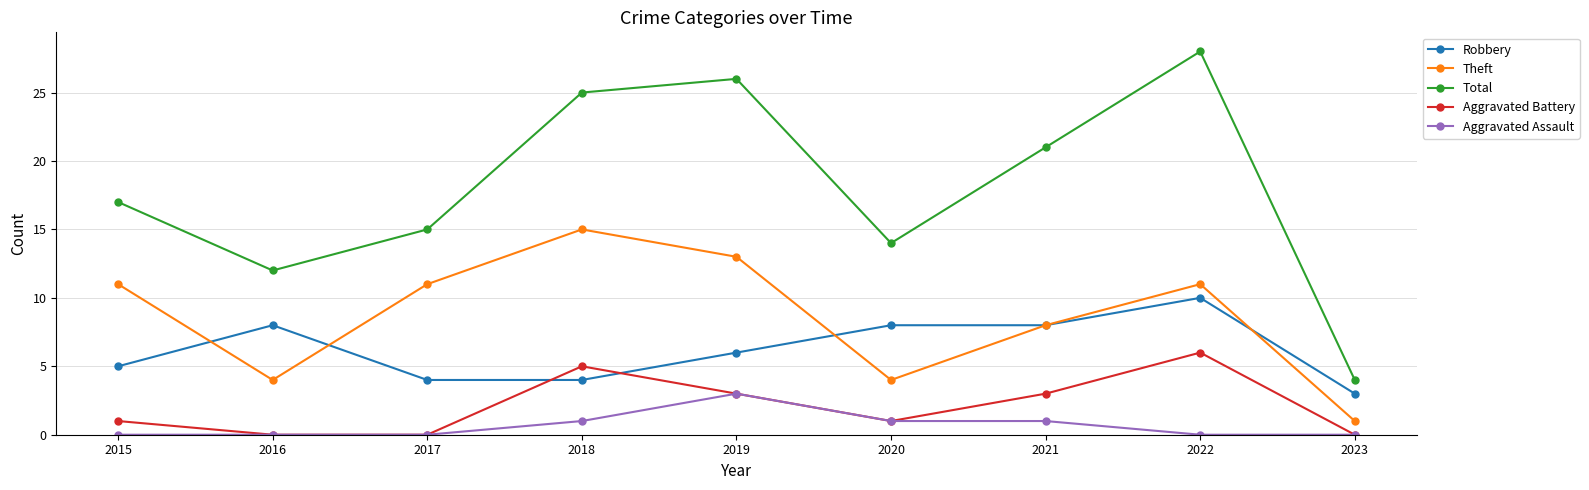

True or false: Total and Aggravated Battery intersect in this chart.

False